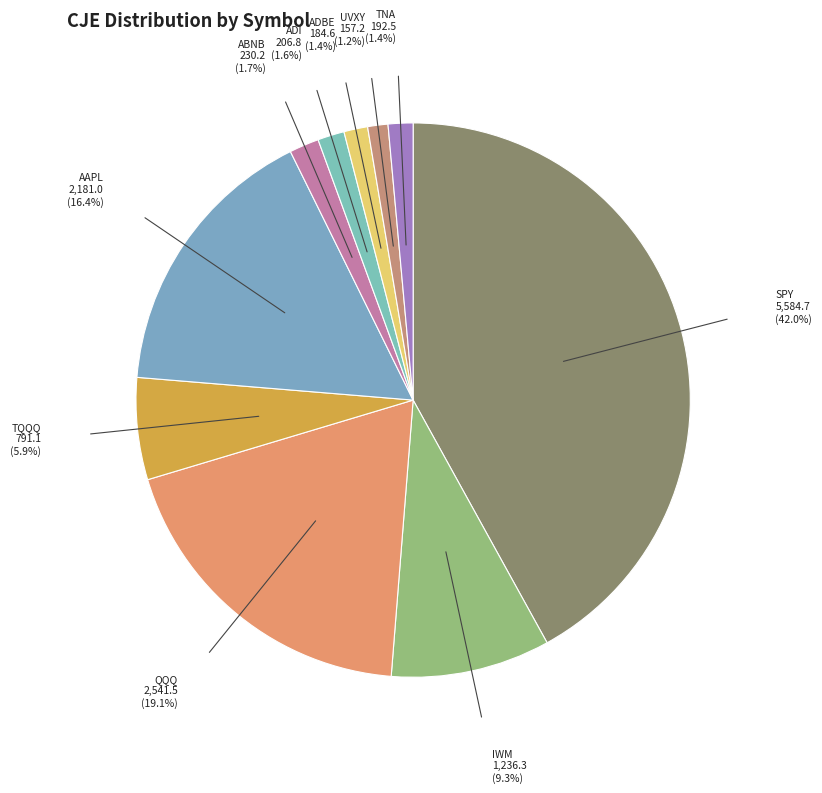

To the nearest percent, what is the average slice percentage?

10%